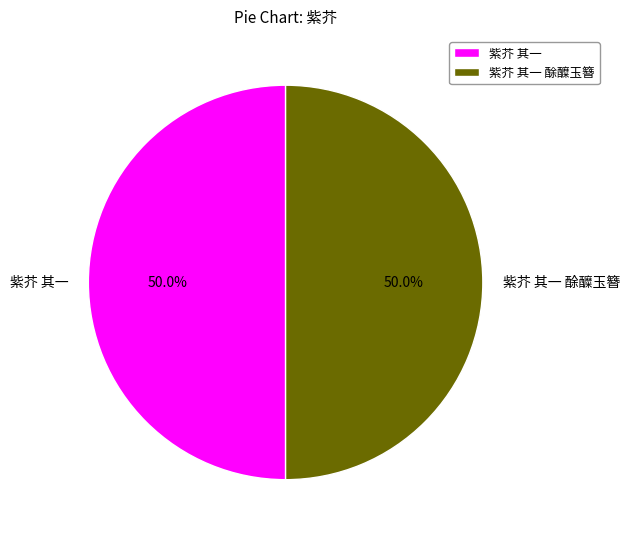

Is the sum of 紫芥 其一 酴醾玉簪 and 紫芥 其一 greater than half?

Yes